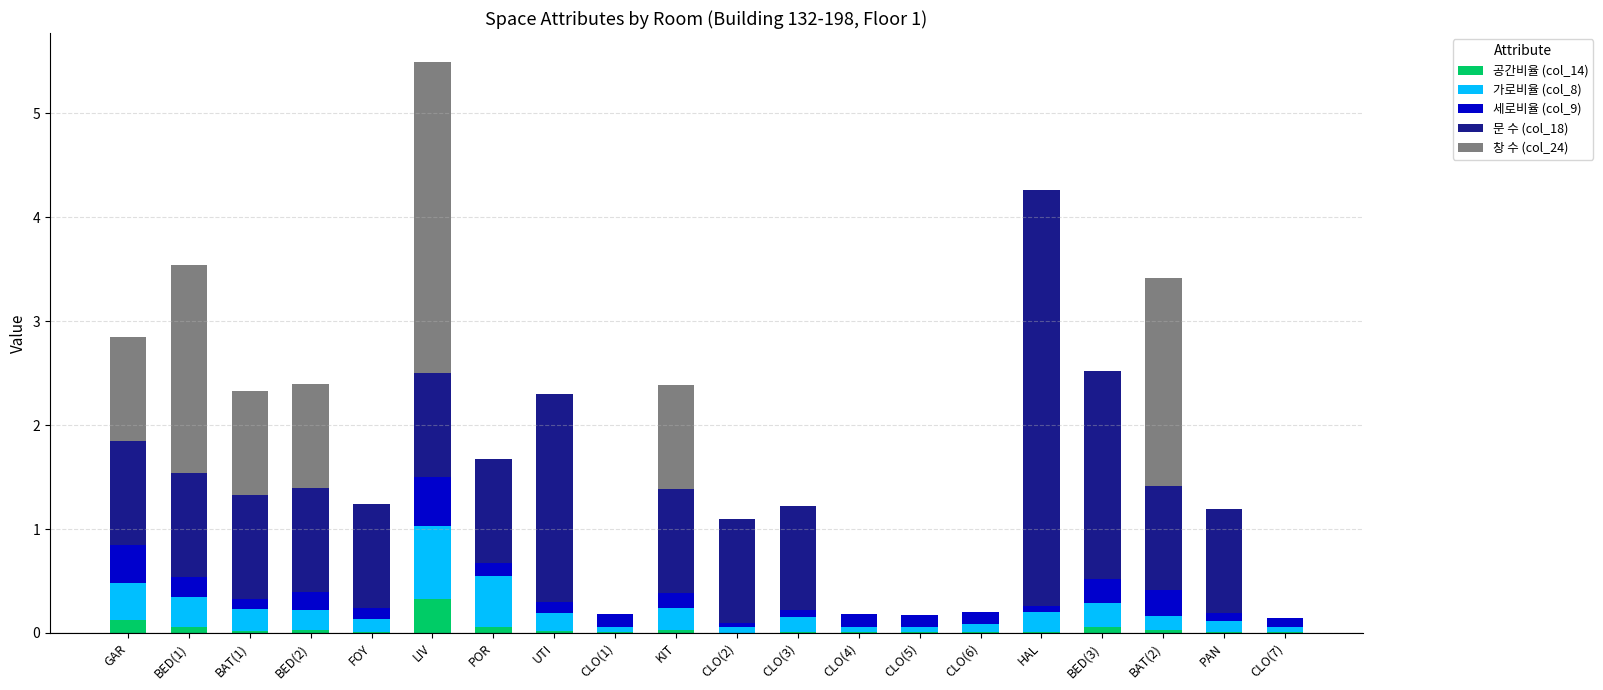

At which category is the sum across all series the highest?

LIV